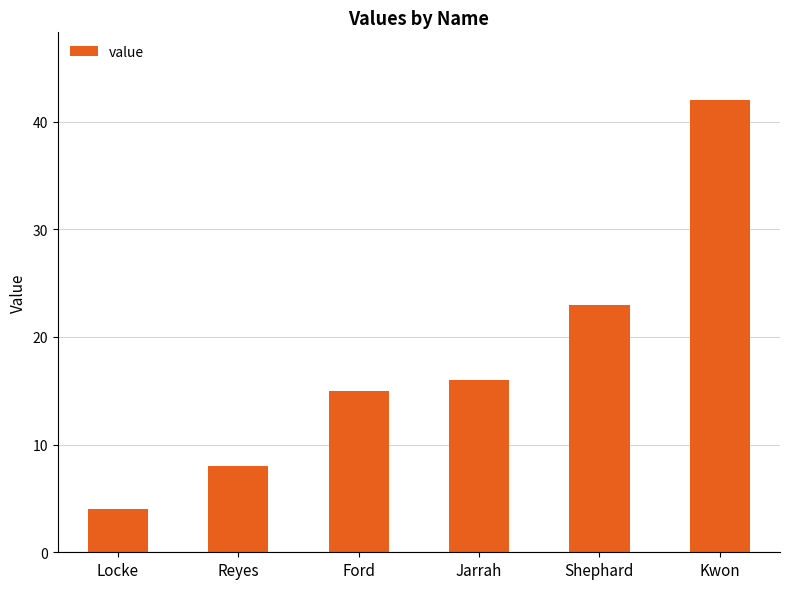

What is the minimum value shown in the chart?

4